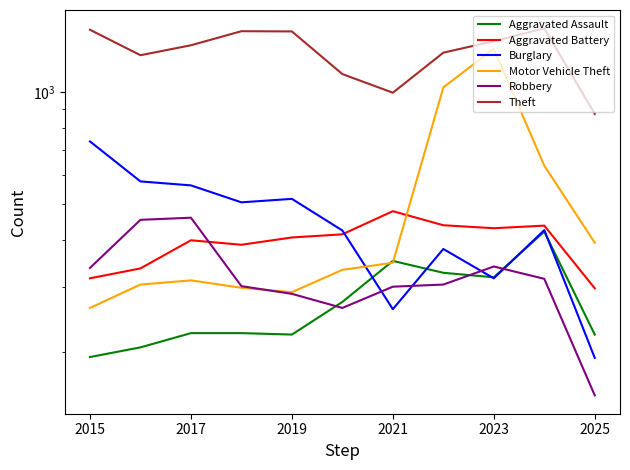

What is the difference between the maximum and minimum values in the Robbery series?

307